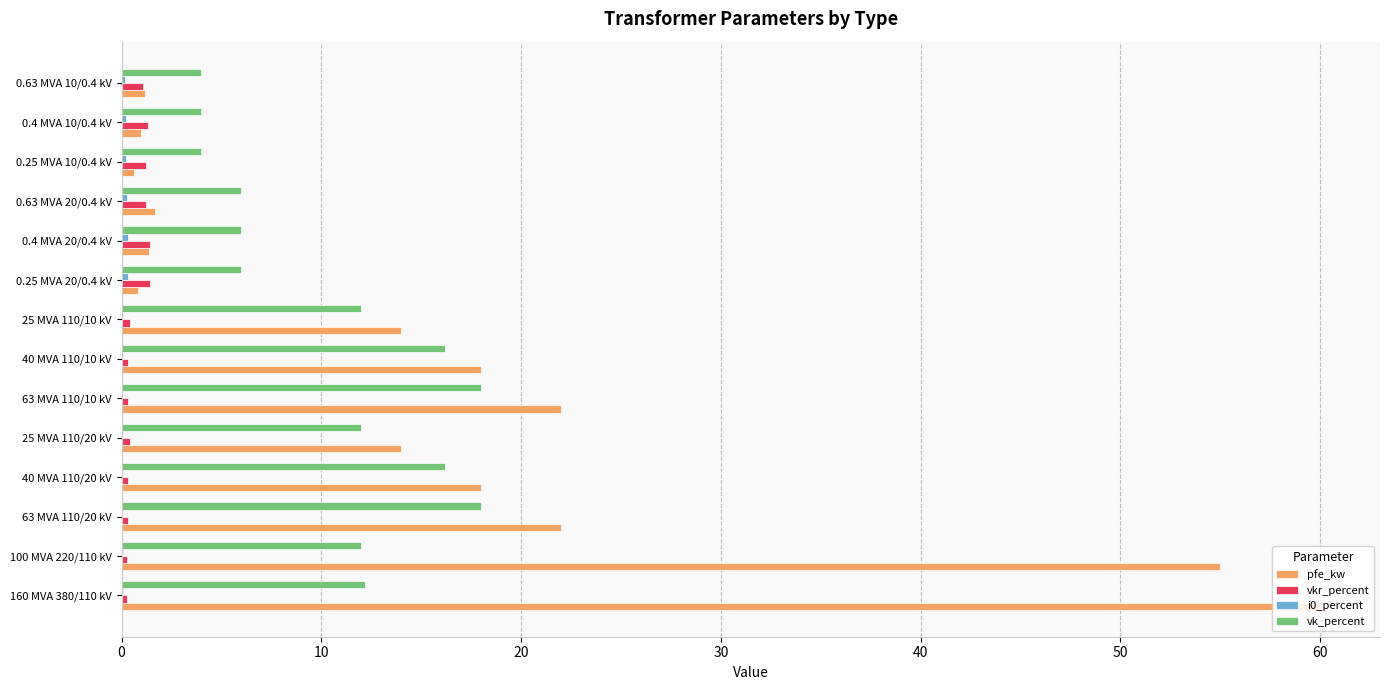

Which label corresponds to the largest value in the chart?

160 MVA 380/110 kV